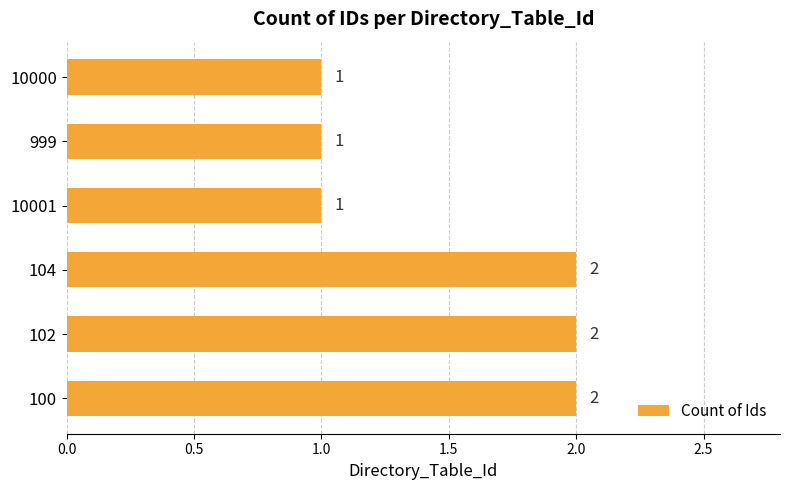

What is the difference between the second highest and minimum values?

1